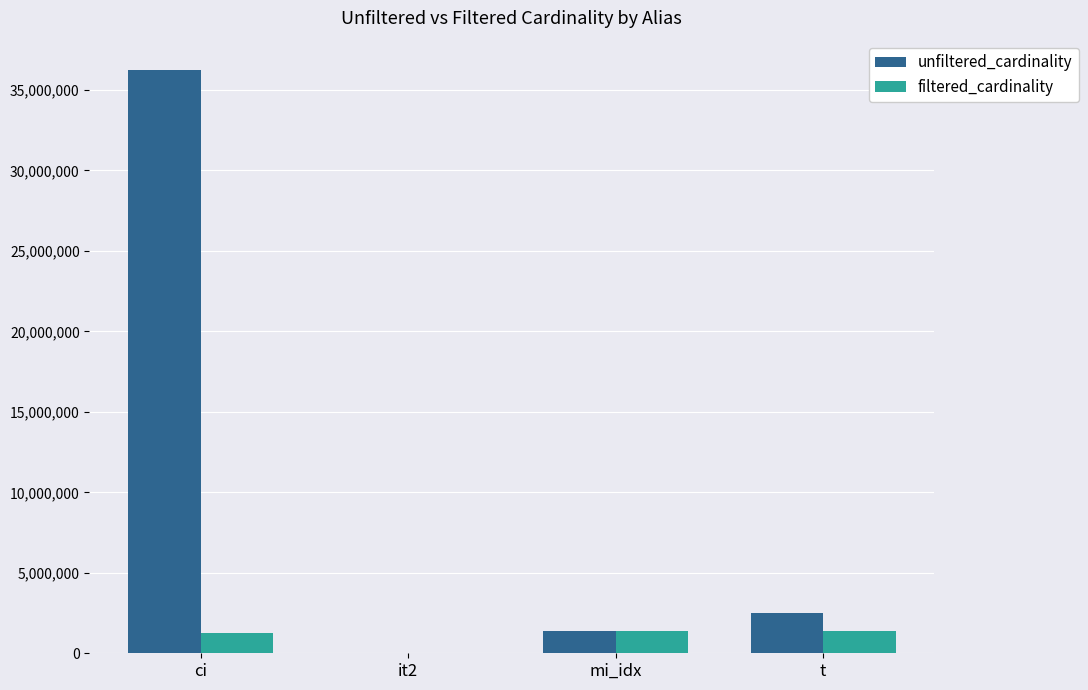

Where is unfiltered_cardinality nearest to the value 18122228?

t